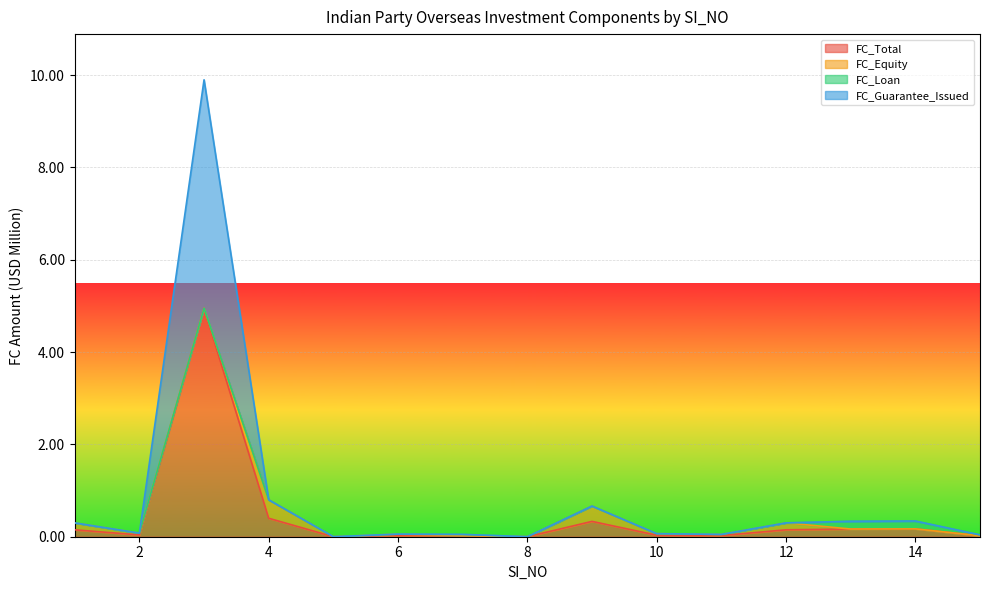

True or false: FC_Guarantee_Issued and FC_Total cross at least once.

False